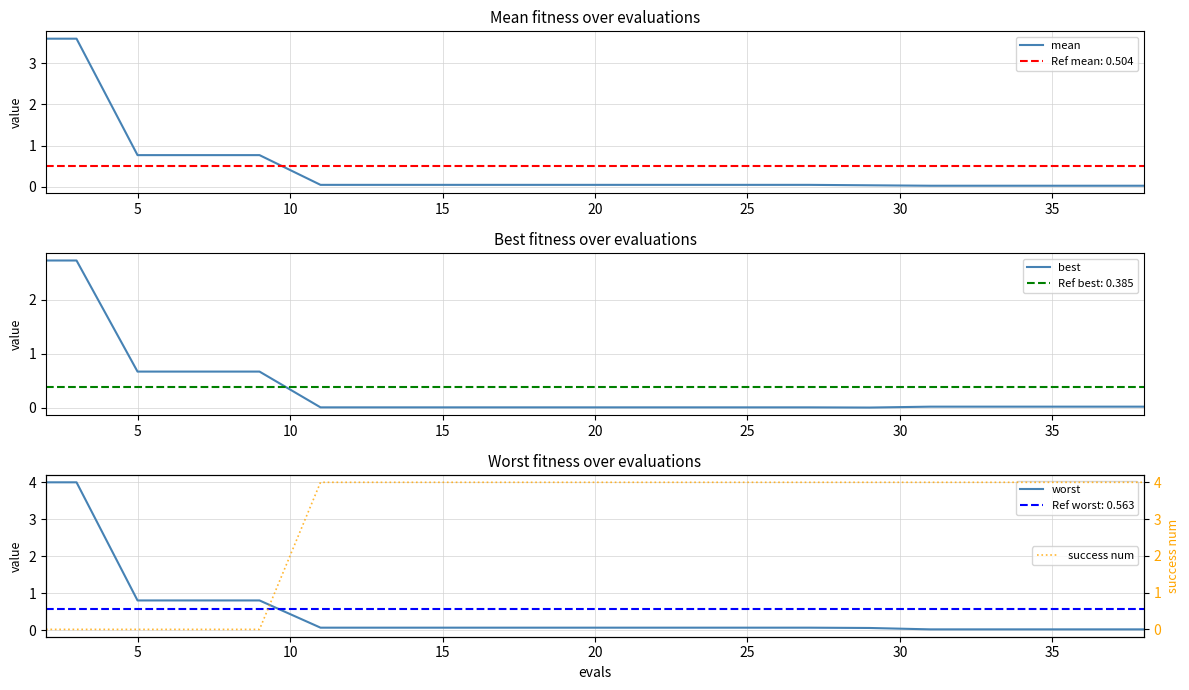

List the series in order of their peak value, lowest first.

best, mean, worst, success num